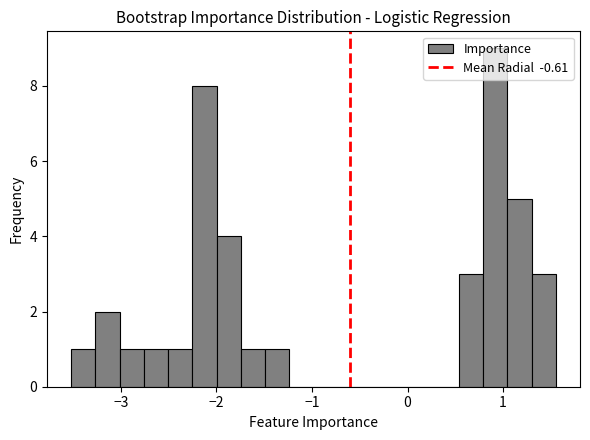

Around what value on the x-axis is the tallest bar? Give the approximate position of its centre, as read against the axis.

0.9